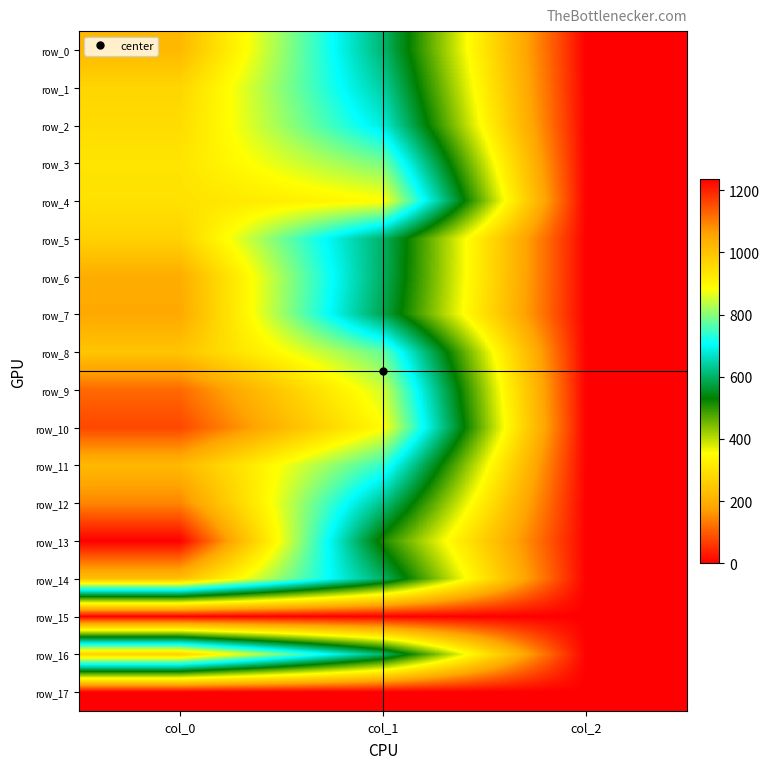

Rank the series at col_1 from highest to lowest value.

row_4, row_10, row_9, row_3, row_8, row_11, row_2, row_1, row_12, row_0, row_16, row_5, row_14, row_6, row_7, row_13, row_15, row_17